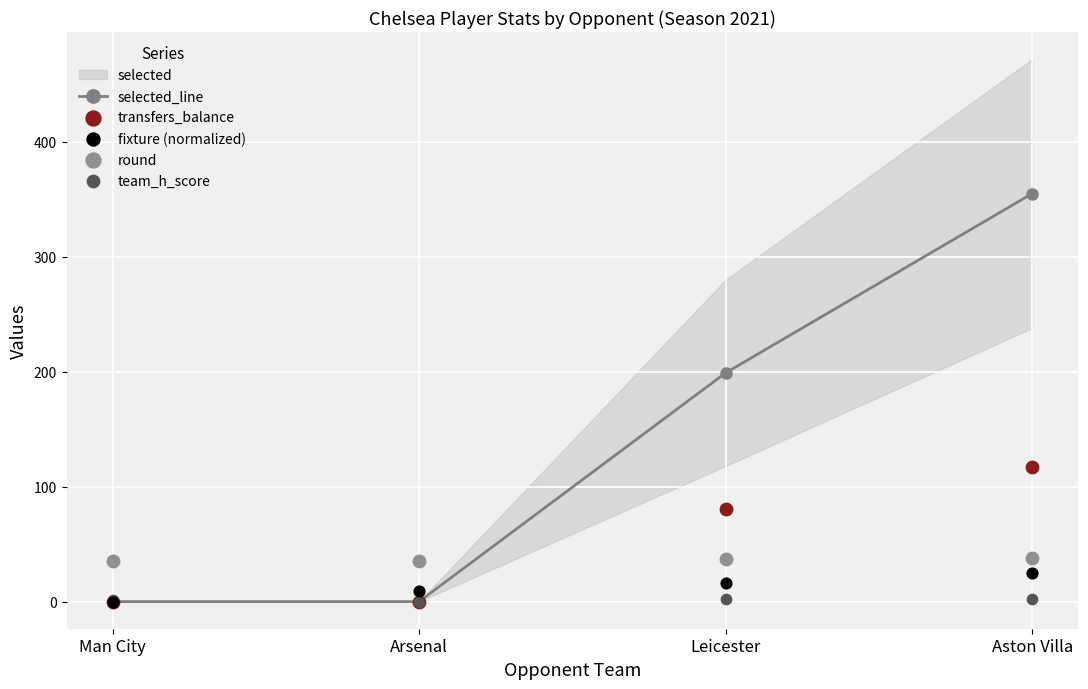

What is the total value across all series at Man City?

36